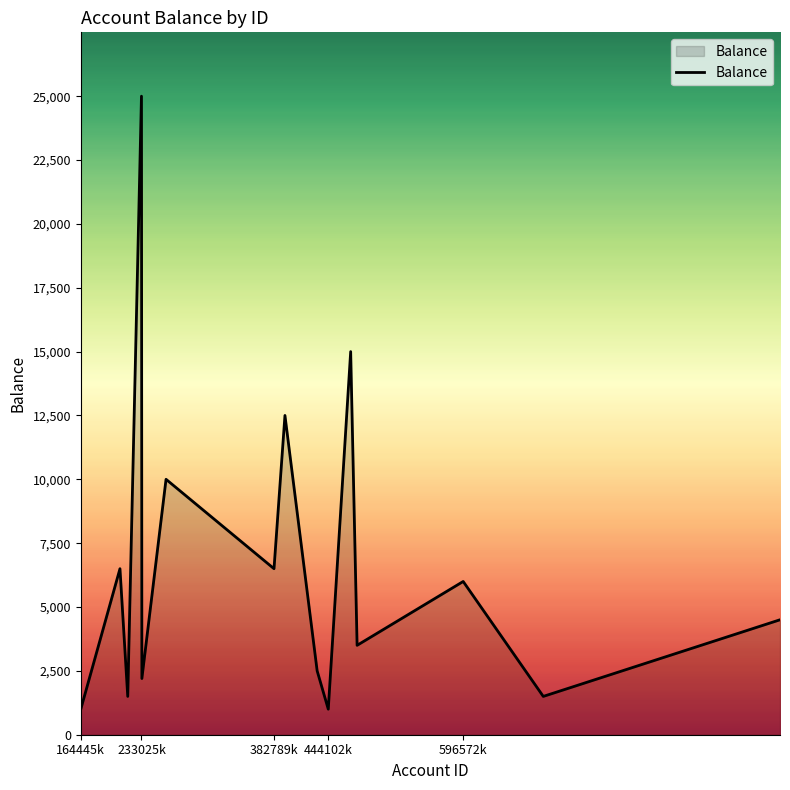

What is the difference between the maximum and minimum values?

24000